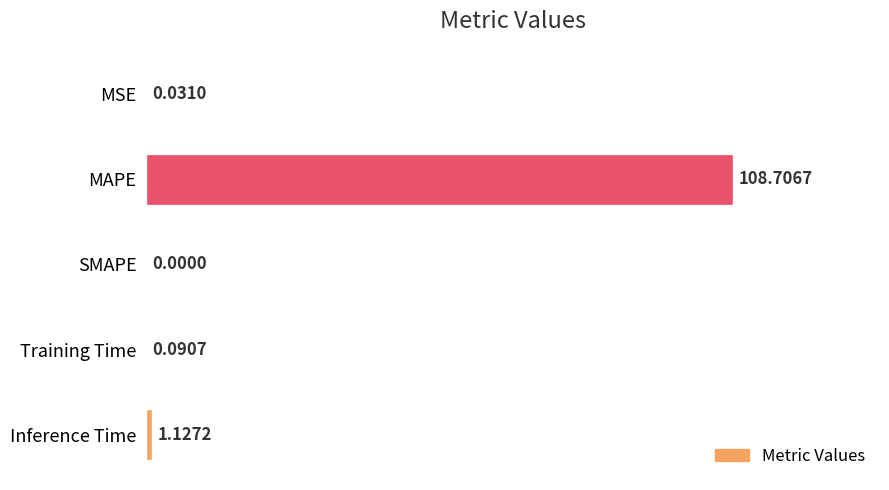

What is the change in value from SMAPE to Training Time?

+0.1